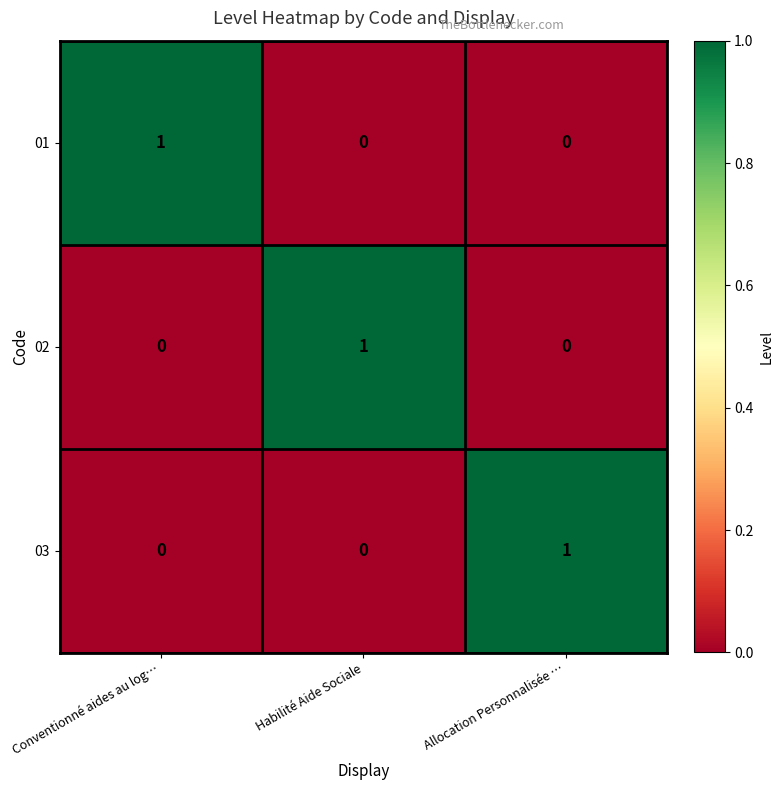

Reading right to left, what are all the values shown in this chart?

01: Allocation Personnalisée …=0	Habilité Aide Sociale=0	Conventionné aides au log…=1
02: Allocation Personnalisée …=0	Habilité Aide Sociale=1	Conventionné aides au log…=0
03: Allocation Personnalisée …=1	Habilité Aide Sociale=0	Conventionné aides au log…=0